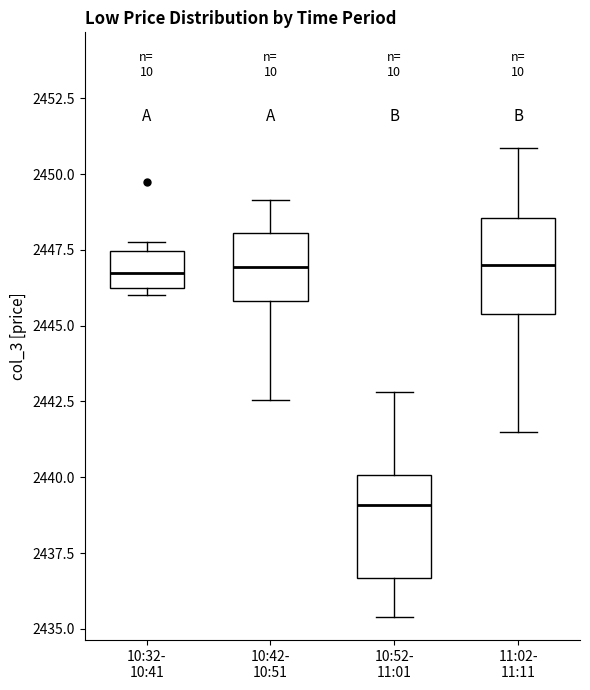

Where does the lower whisker of the box for 10:52- 11:01 end on the y-axis? The values are not printed on the chart, so give them approximately, as read against the axis.

2435.5